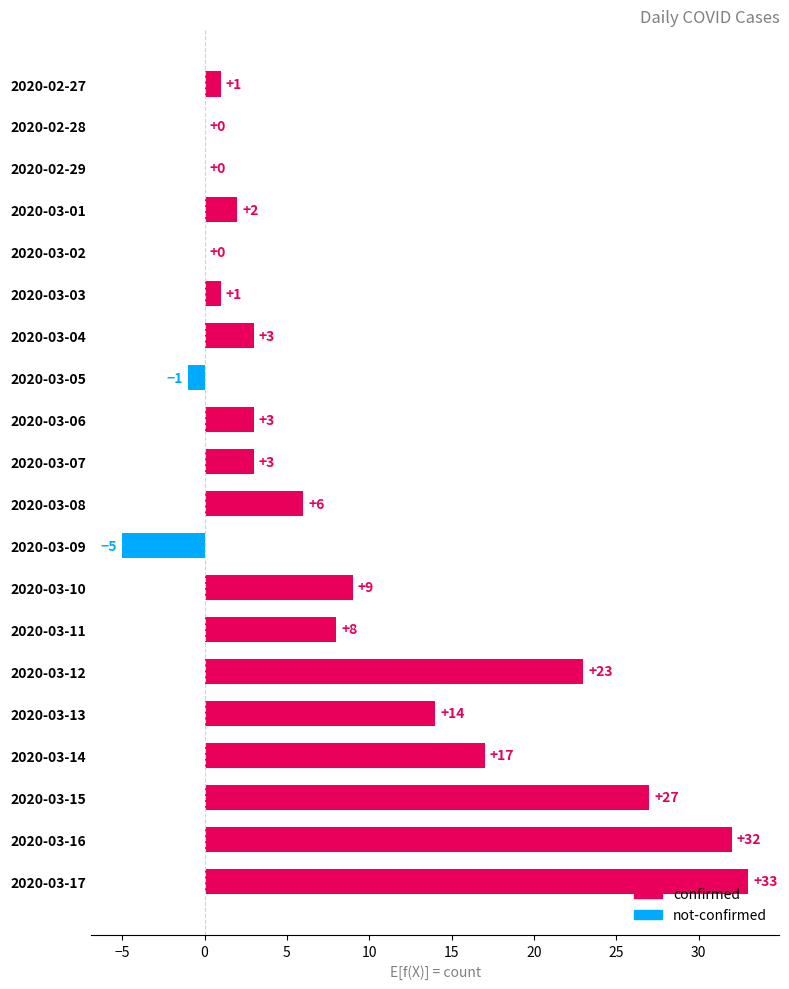

The chart shows a value of -16 at 2020-02-29. True or false?

False